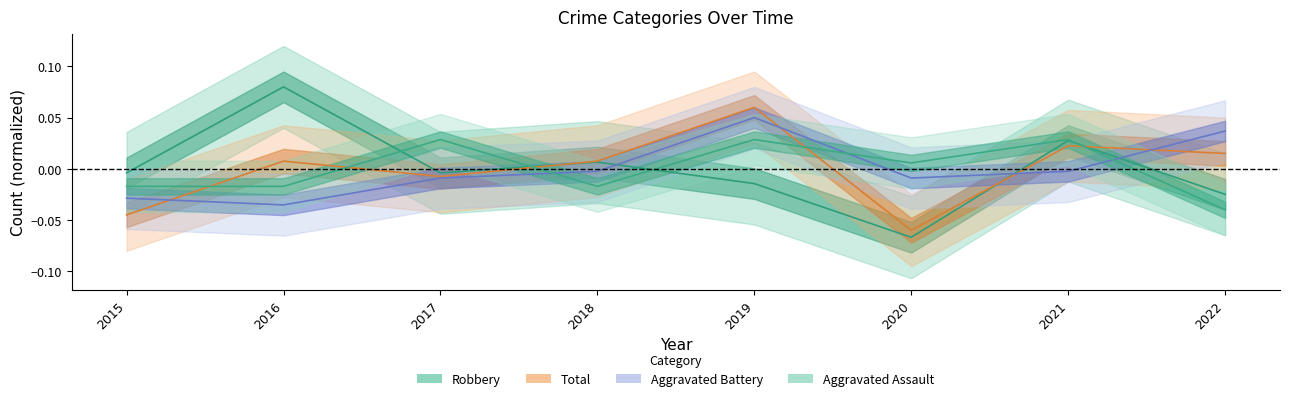

What is the smallest value displayed?

-0.1